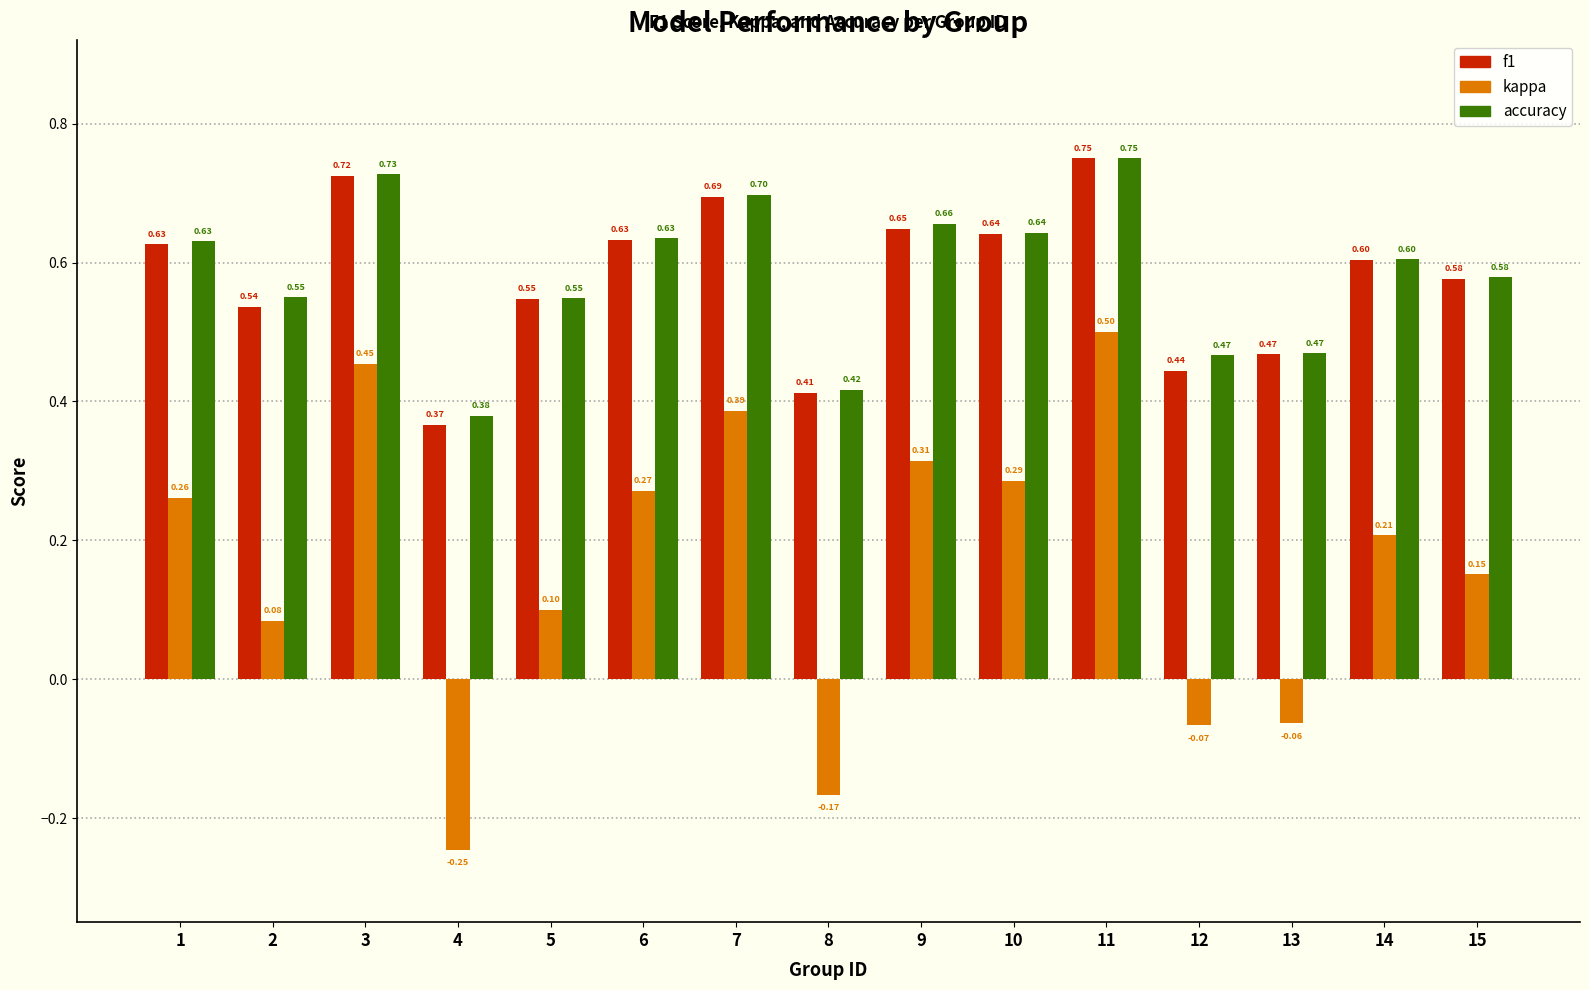

How many groups of bars are there?

15